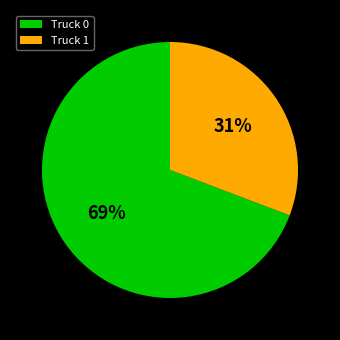

Which has a higher value, Truck 0 or Truck 1?

Truck 0